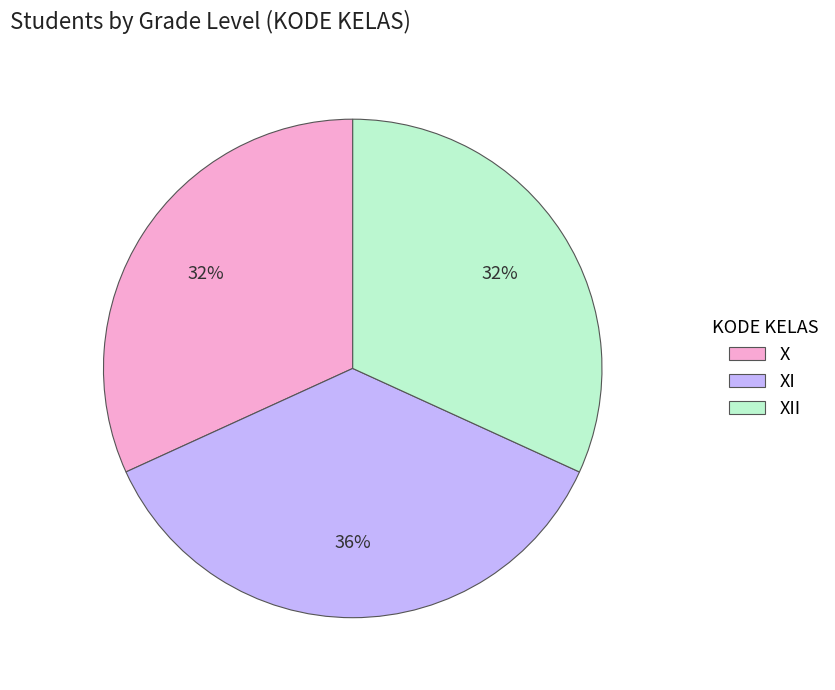

The X slice represents 32% of the pie. True or false?

True